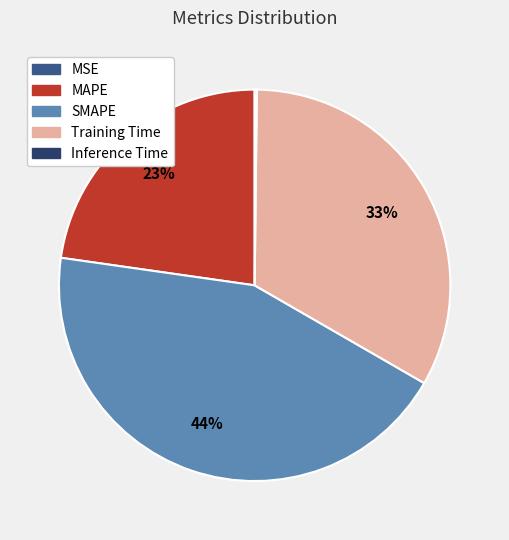

The Training Time slice represents 45% of the pie. True or false?

False